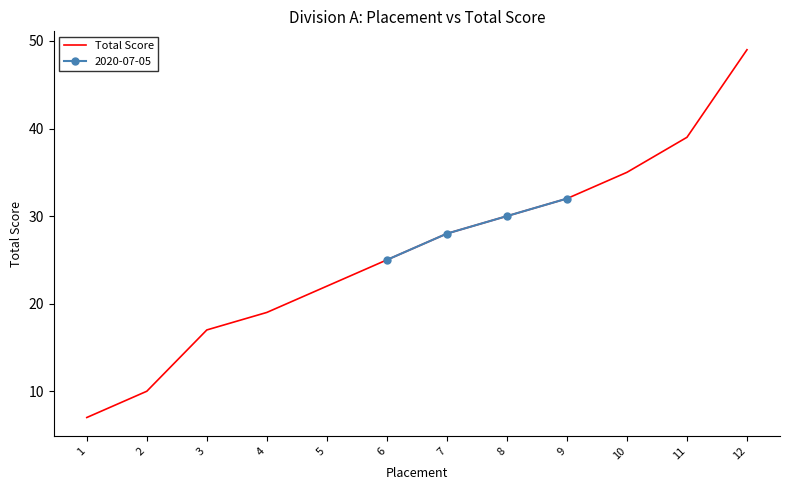

Is it true that the value at 7 is 9?

False